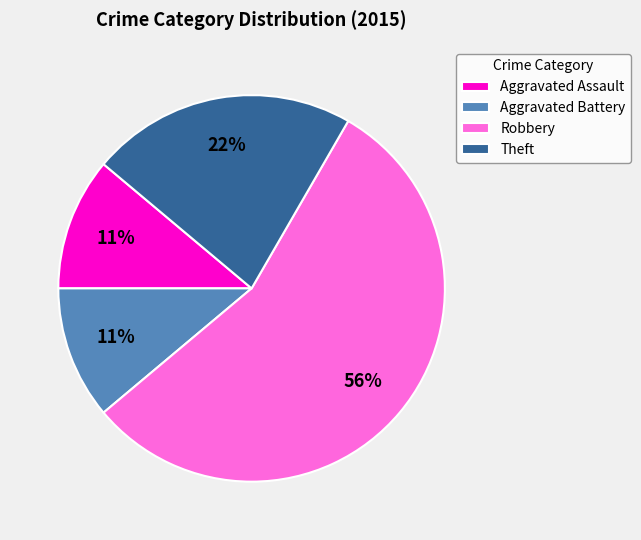

True or false: Robbery accounts for 70% of the total.

False